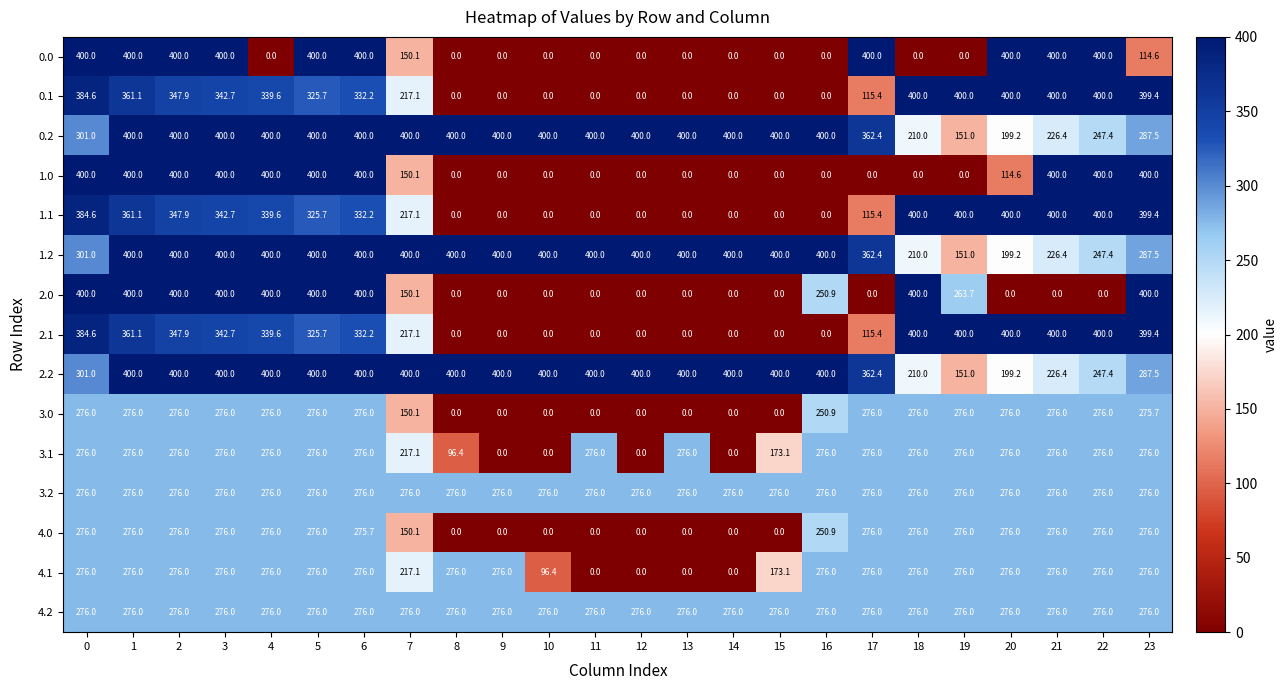

What is the spread (max minus min) of values at 8?

400.0